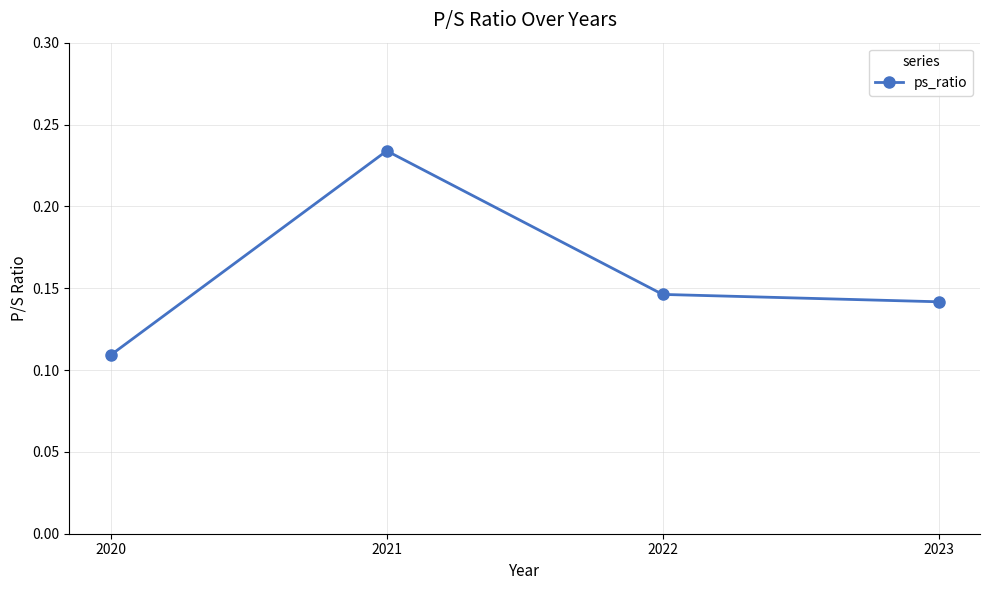

Does the chart have visible grid lines?

Yes